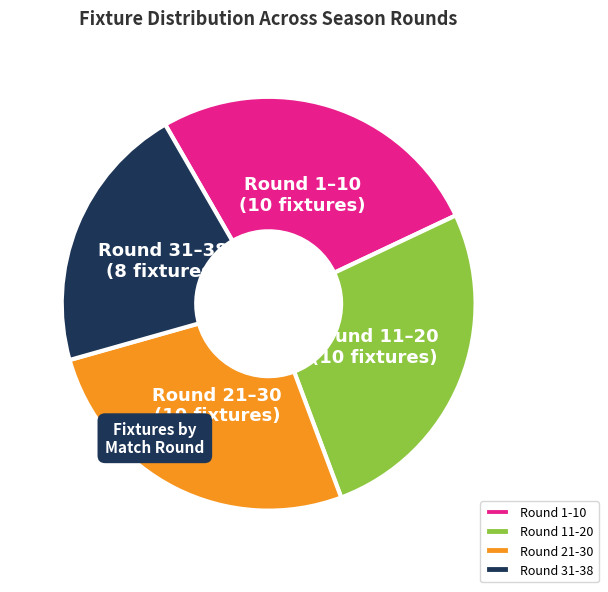

What is the smallest slice in the pie chart?

Round 31-38